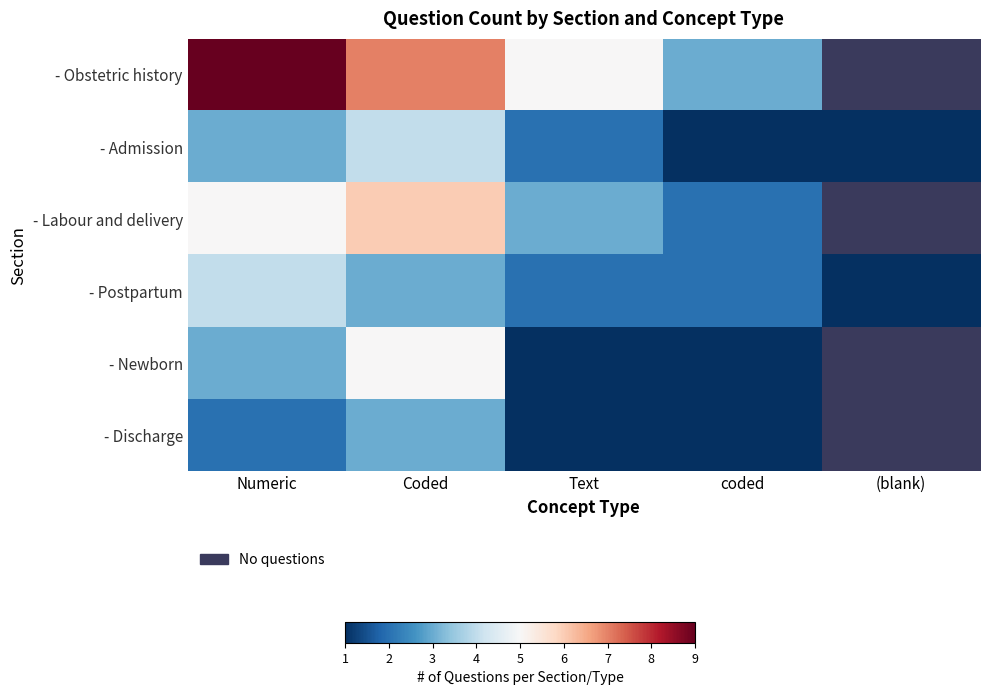

List the labels in order of - Postpartum value, largest first.

Numeric, Coded, Text, coded, (blank)